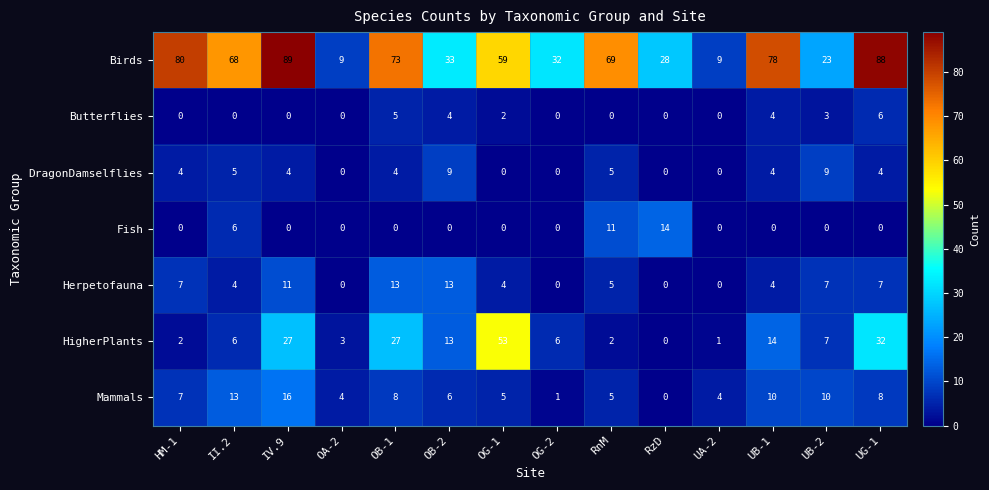

How many data points does each series have?

14